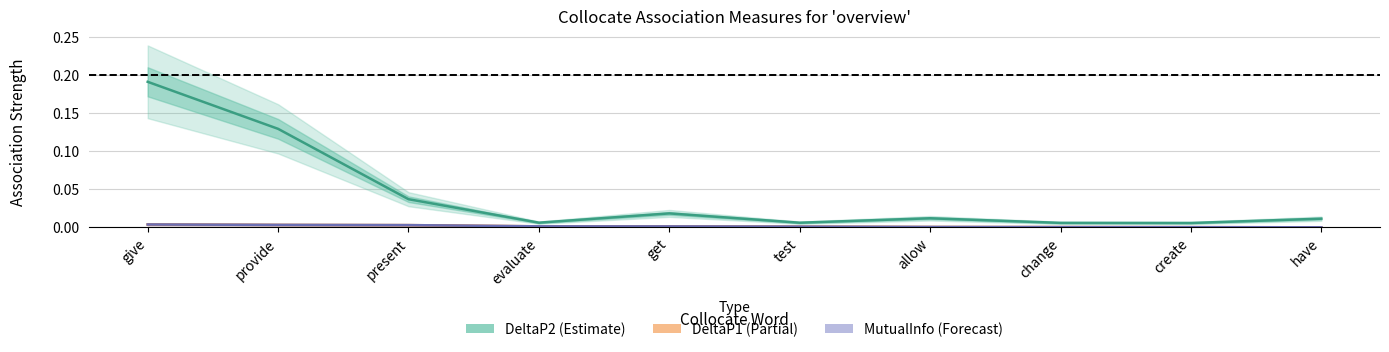

At which label is DeltaP1 (Partial) closest to 0?

have